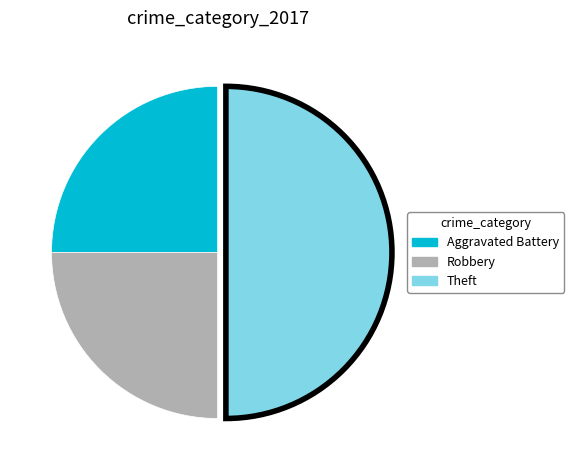

How many slices are in this pie chart?

3